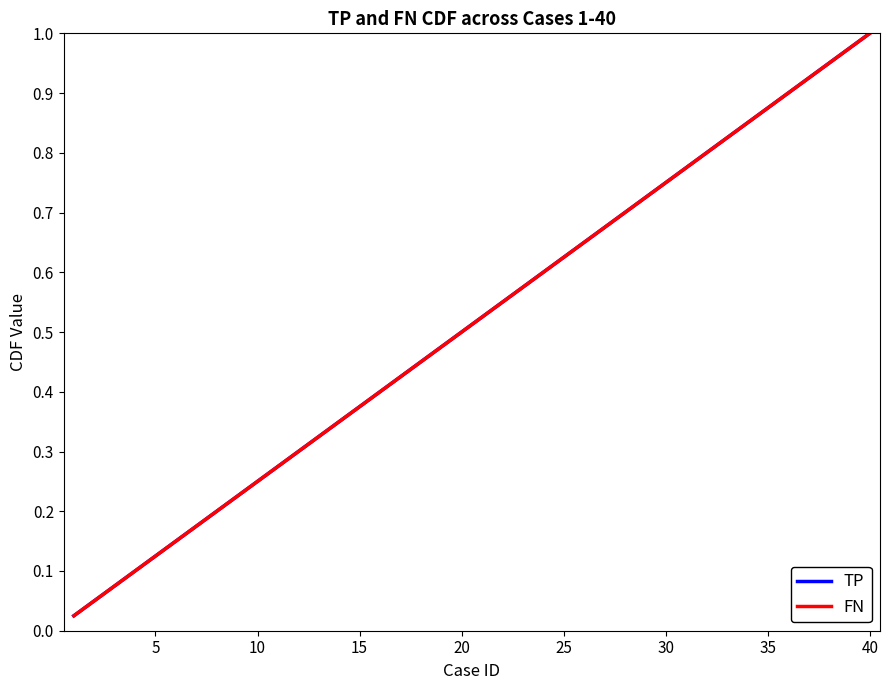

True or false: FN and TP cross at least once.

False